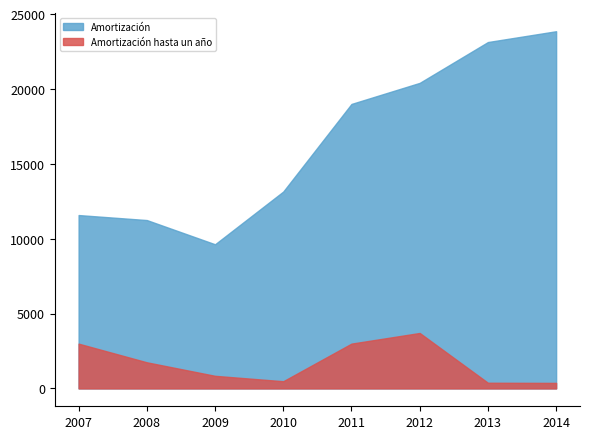

Does the chart have visible grid lines?

No